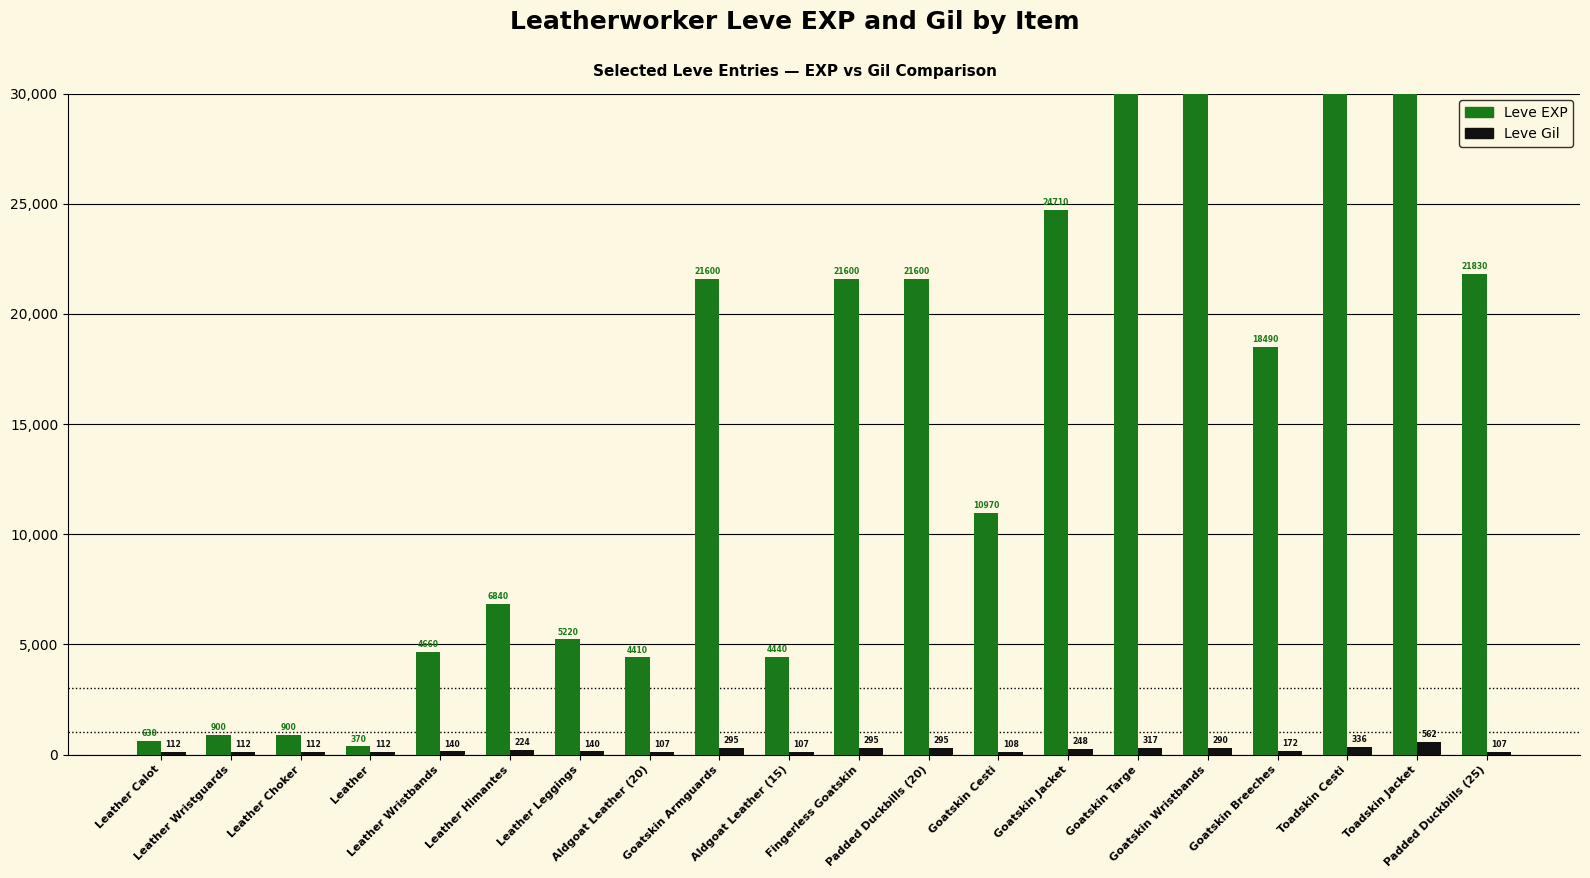

What is the minimum value for Leve EXP?

370